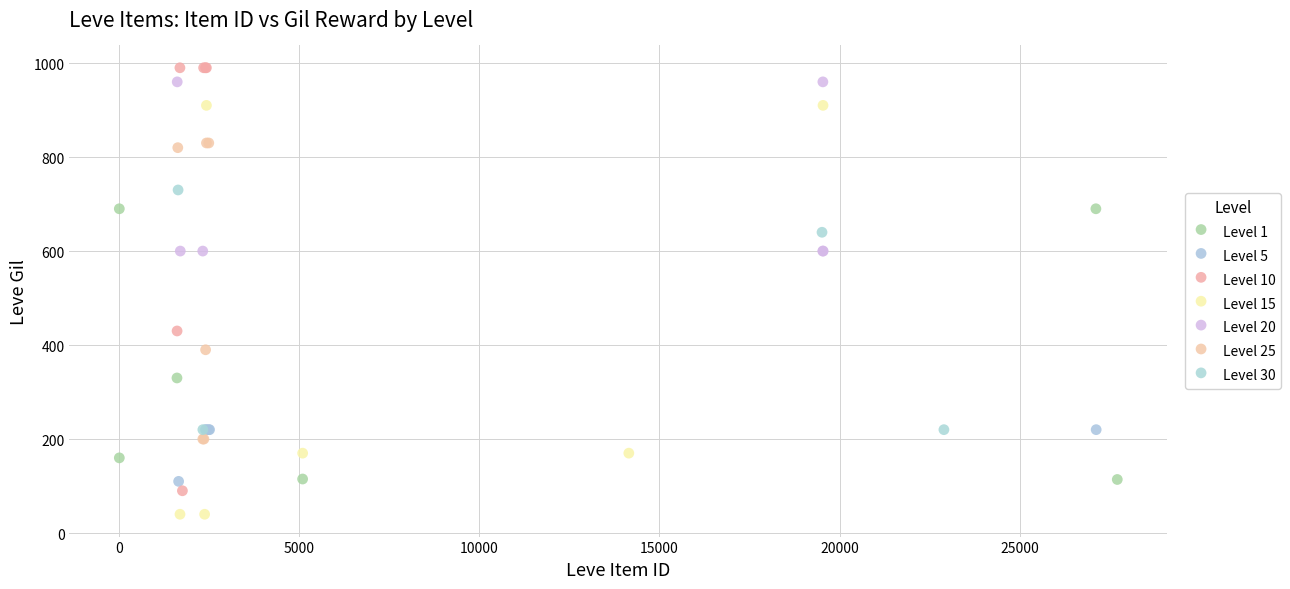

Which series reaches the minimum Y coordinate?

Level 15